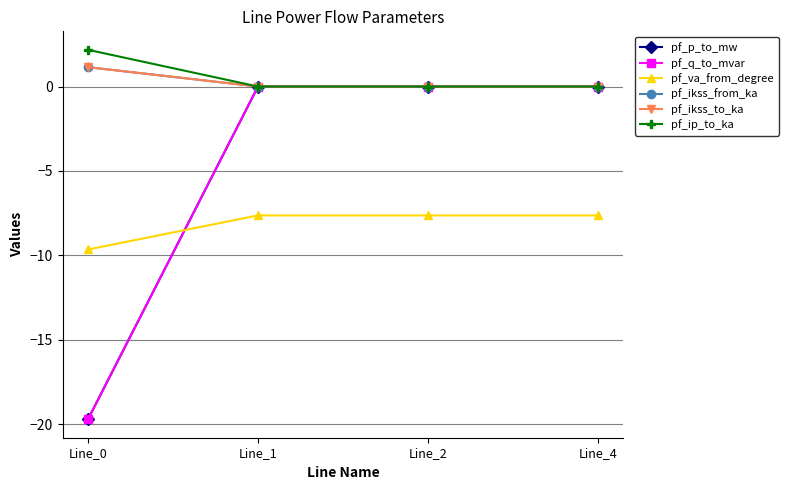

What is the smallest value displayed?

-19.7